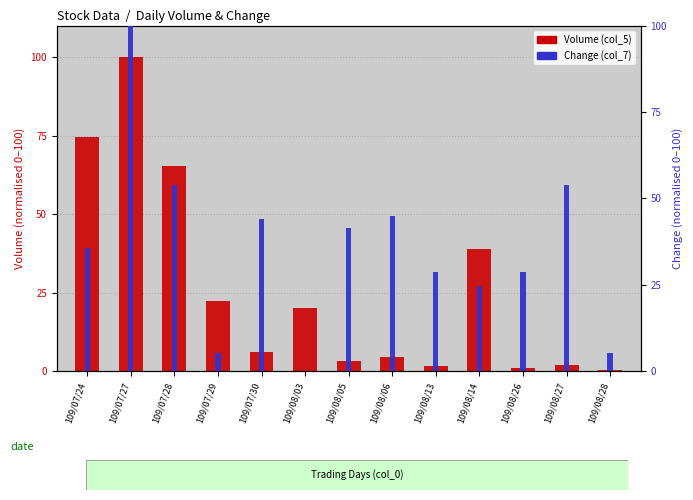

What position from the left is 109/07/28?

3